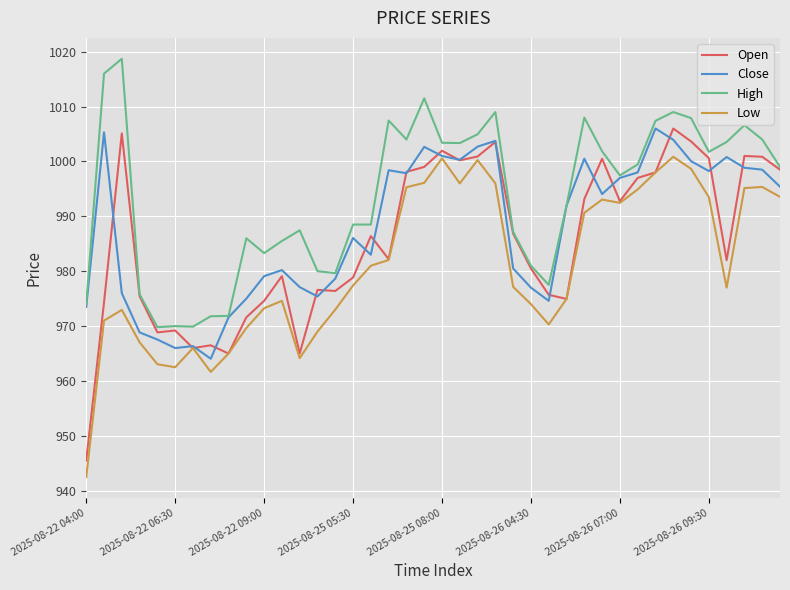

True or false: Low and High cross at least once.

False